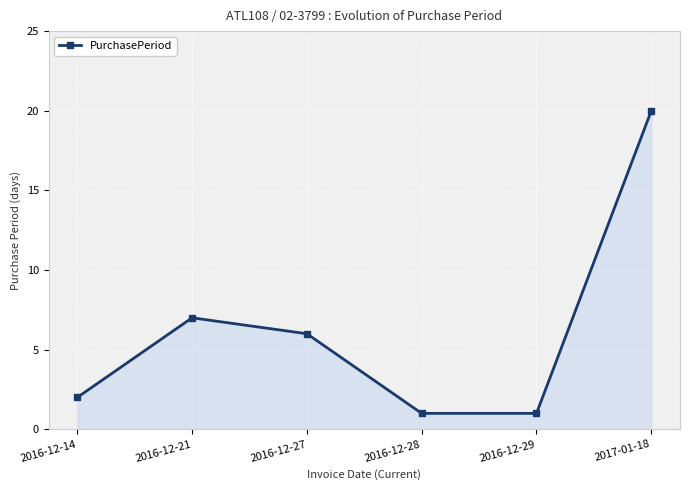

What is the change in value from 2016-12-14 to 2016-12-28?

-1